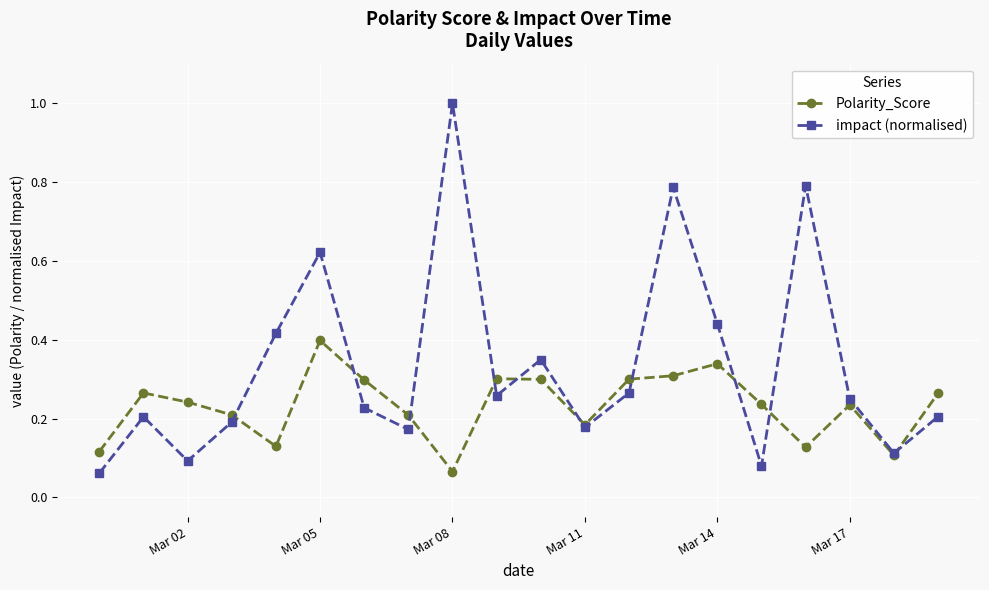

Is this an area chart (filled region under the line)?

No